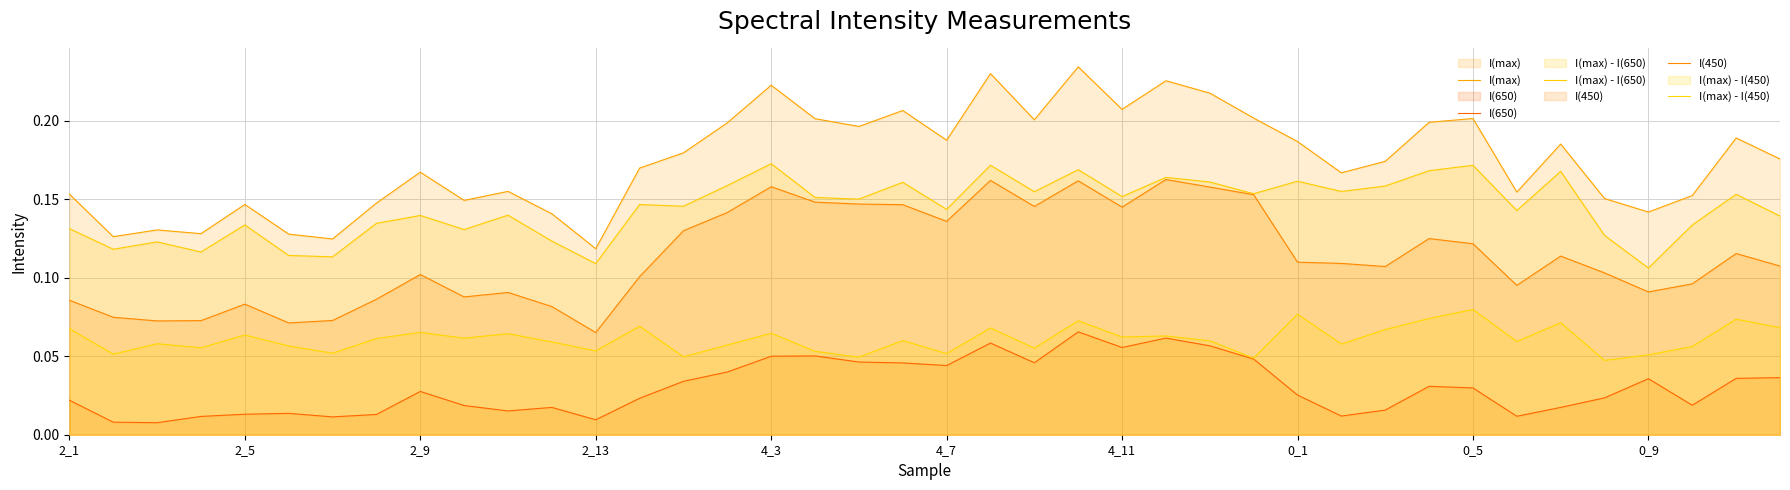

What value does the I(450) series have at 19?

0.1